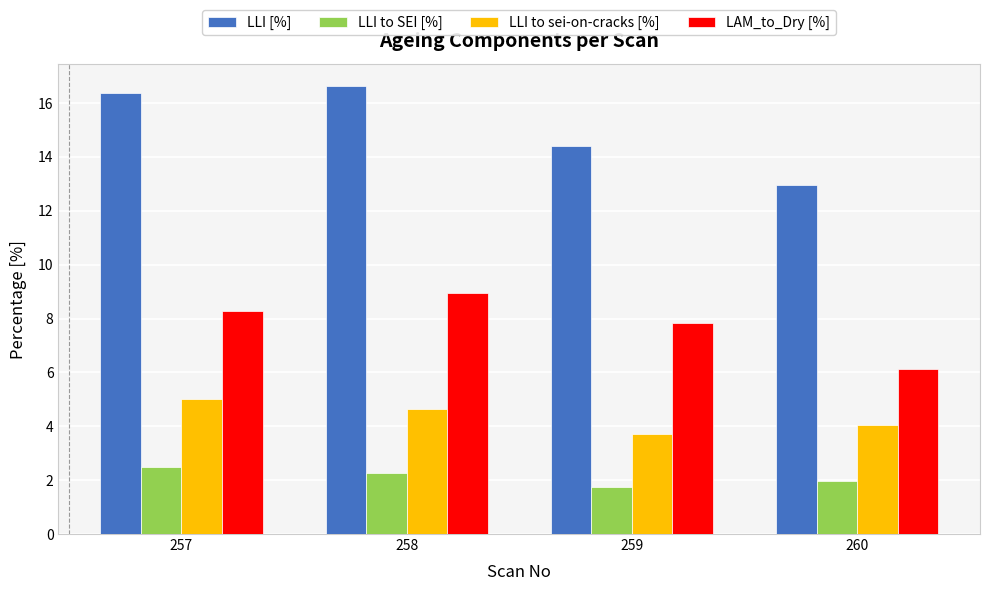

The LAM_to_Dry [%] series shows 6.1 at 260. True or false?

True